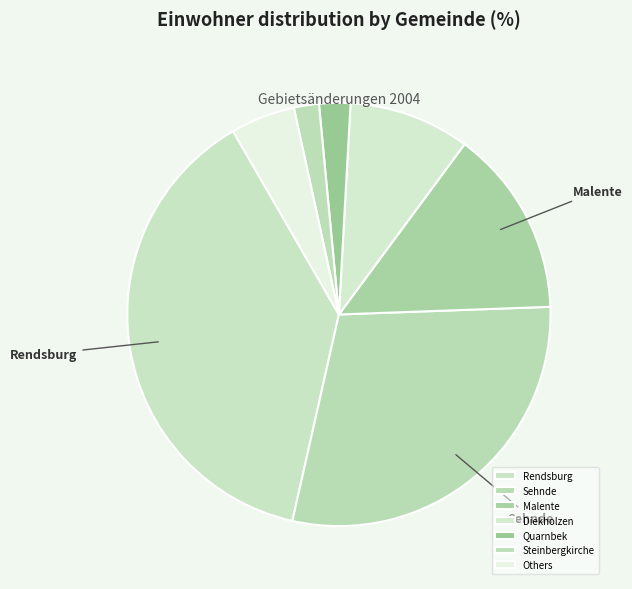

How many slices are in this pie chart?

7